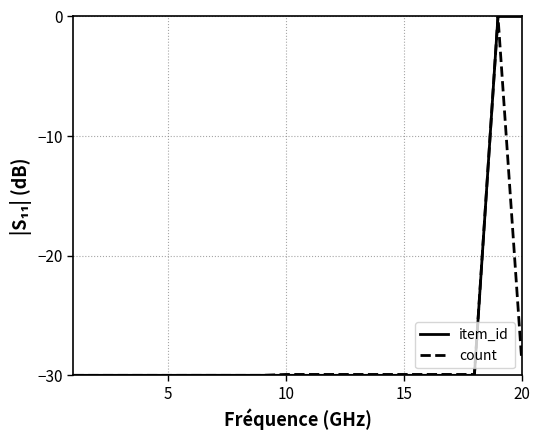

The count series shows -6.2 at 5. True or false?

False